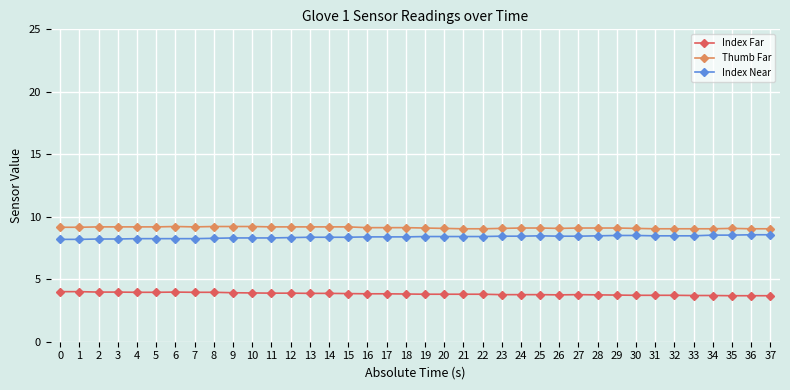

True or false: Index Near has more than 0 interior local peaks.

True